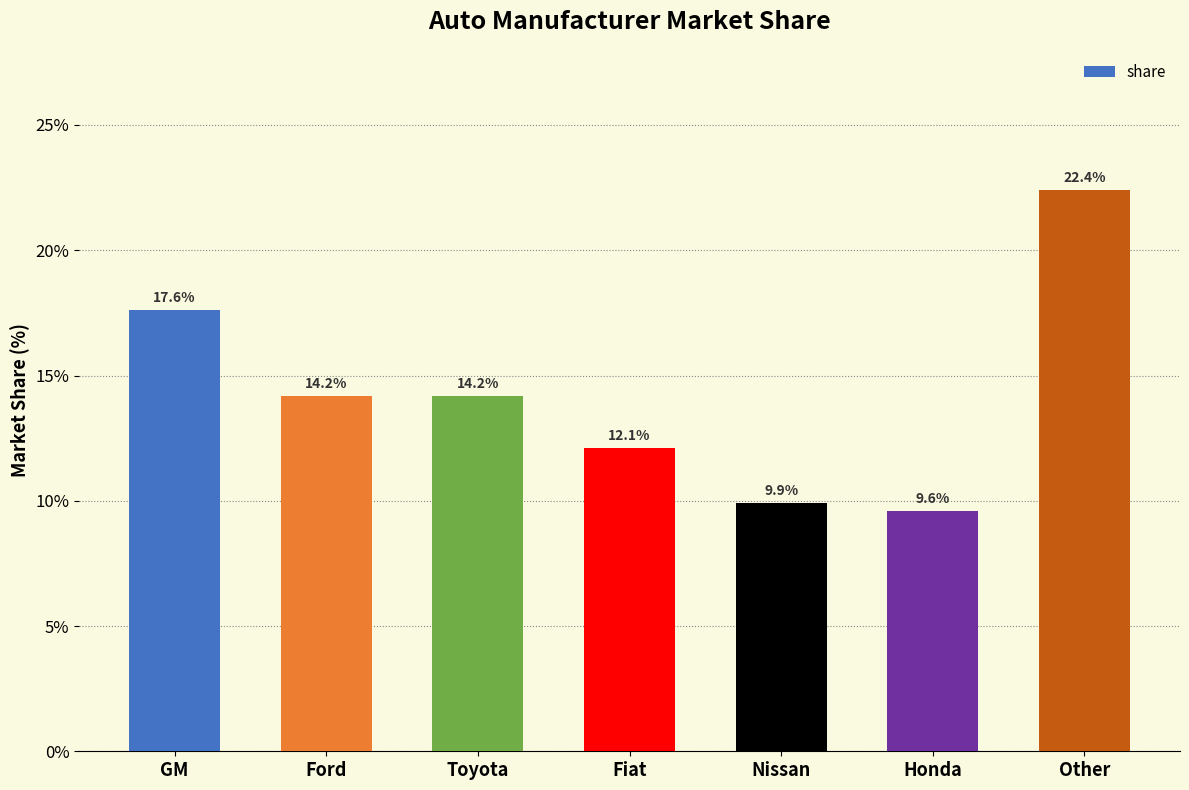

What is the ratio of the value at Nissan to the value at Ford?

0.7